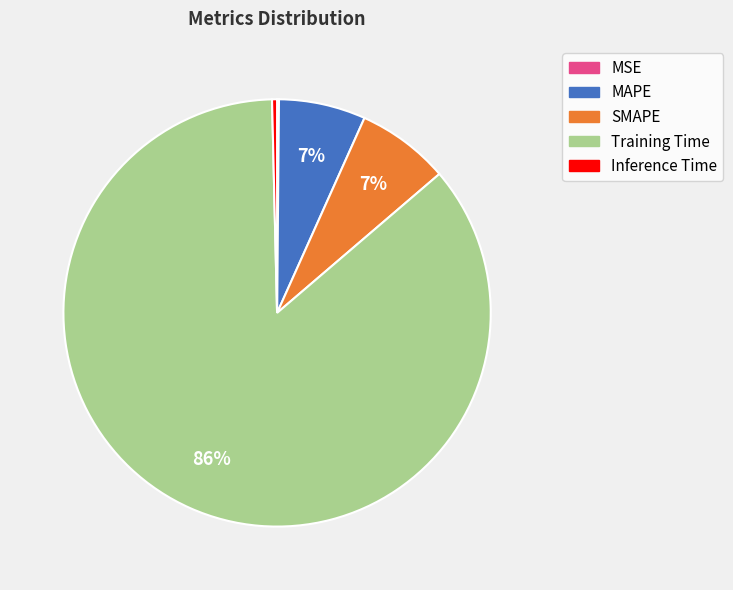

What is the majority slice?

Training Time